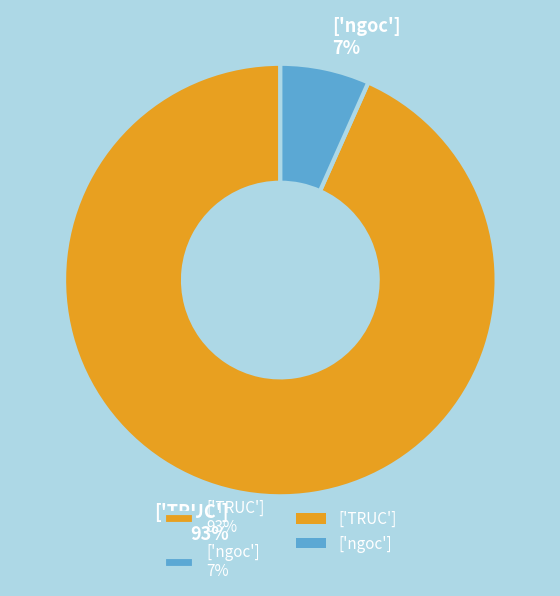

Is it true that ['ngoc'] is 7% of the pie?

True